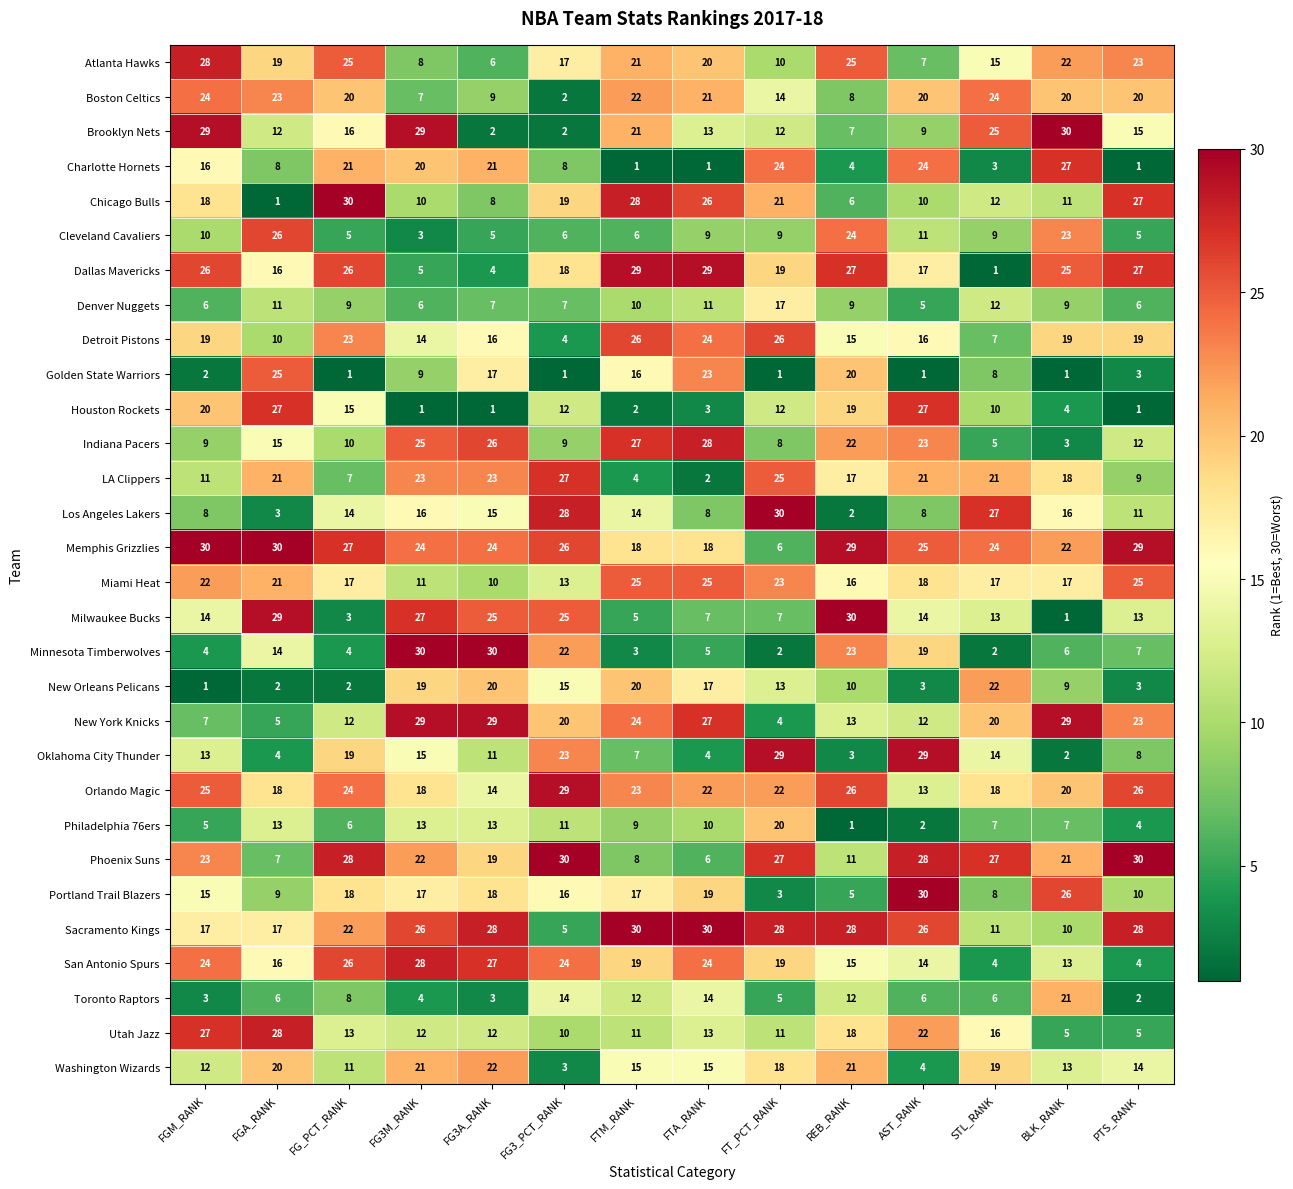

Which series has the largest total across all categories?

Memphis Grizzlies